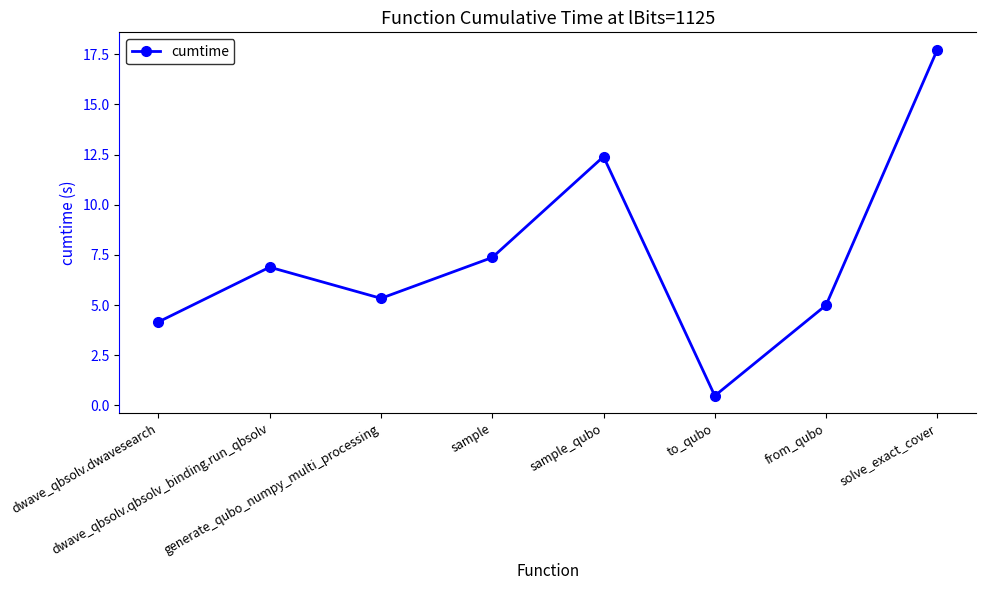

Count the number of data series in this chart.

1